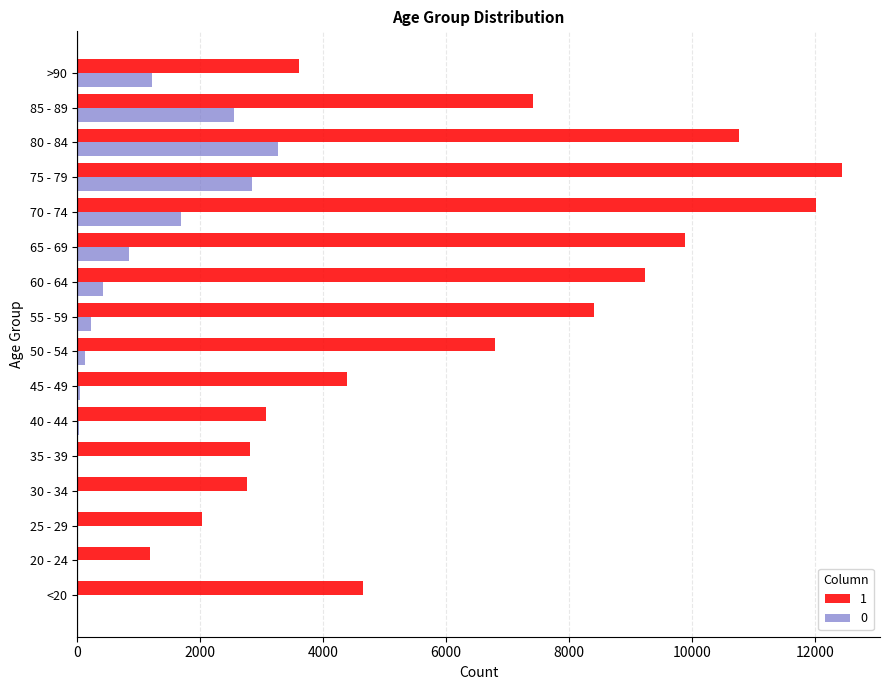

At which label does 1 reach its peak?

75 - 79